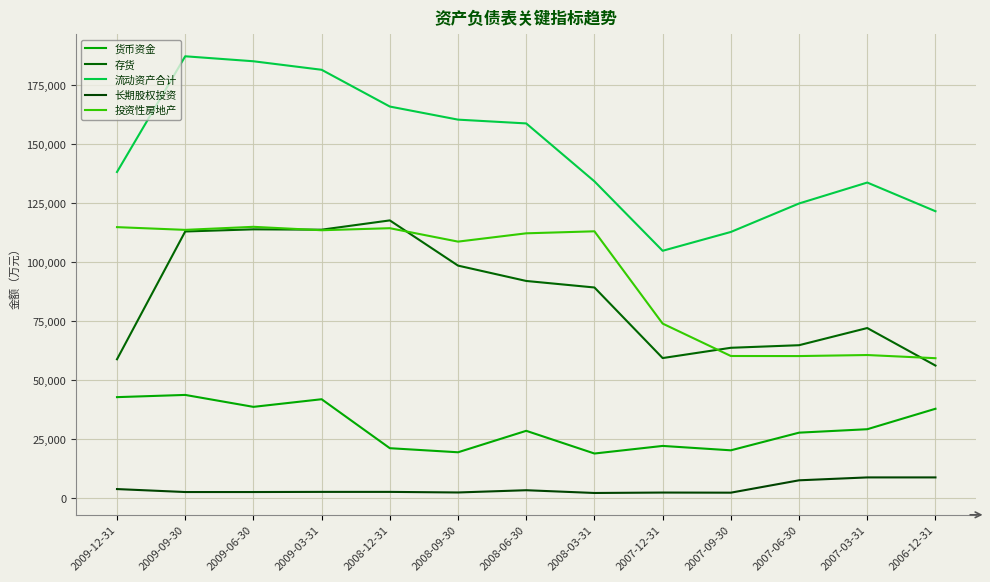

Does the chart display data point markers on the line(s)?

No